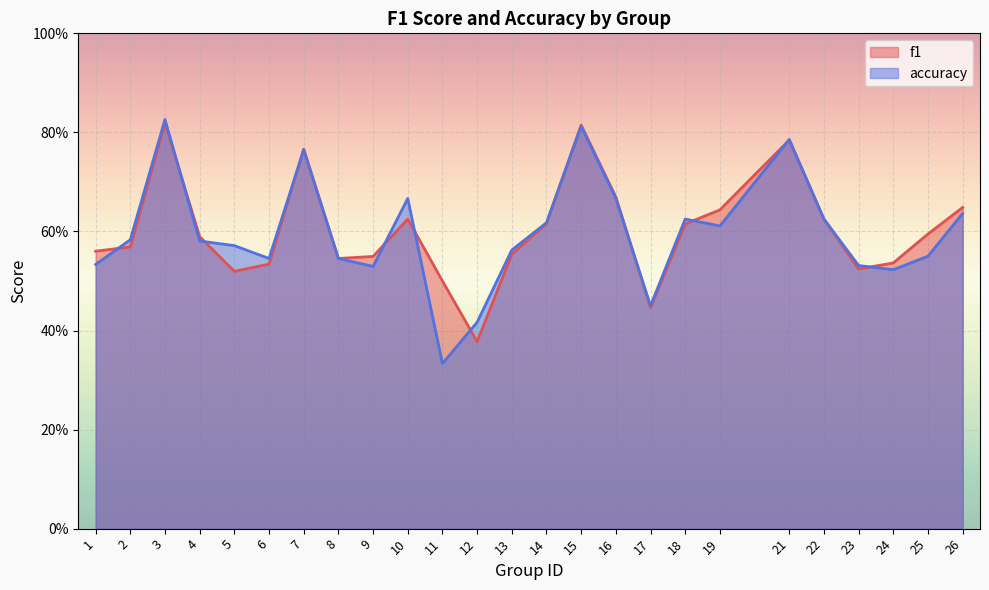

Between which two adjacent categories do accuracy and f1 first intersect?

1 and 2